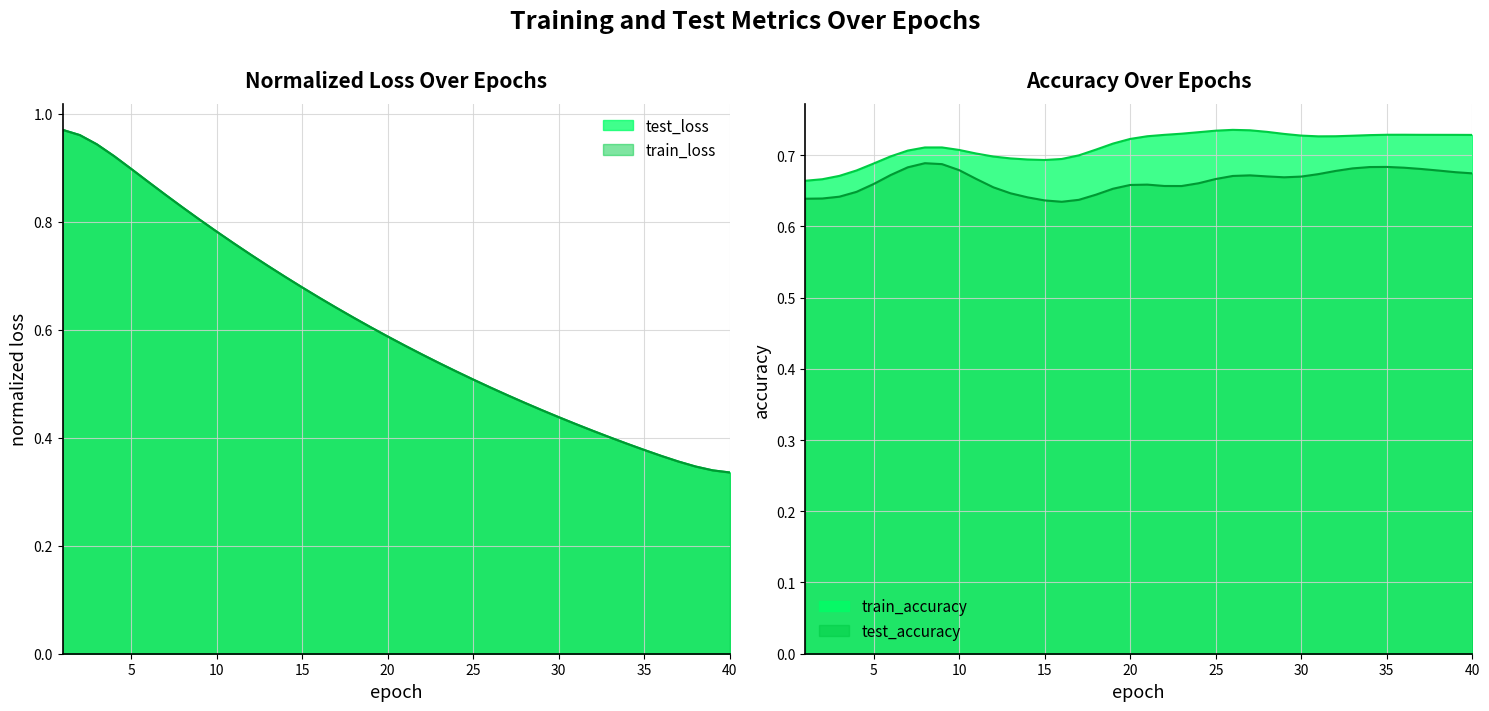

What is the value of the train_loss point at the 24th from the left?

0.5